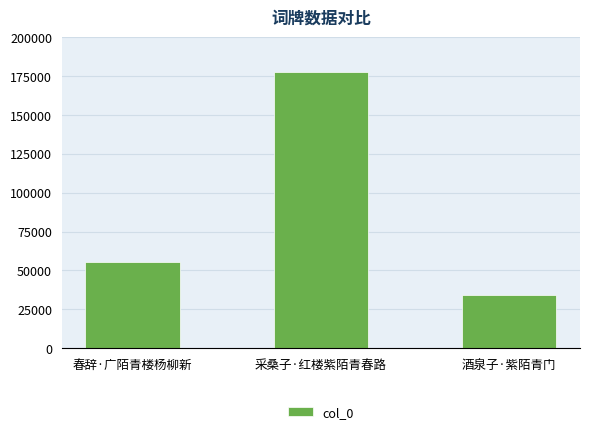

What is the value of the 2nd bar from the left?

177481